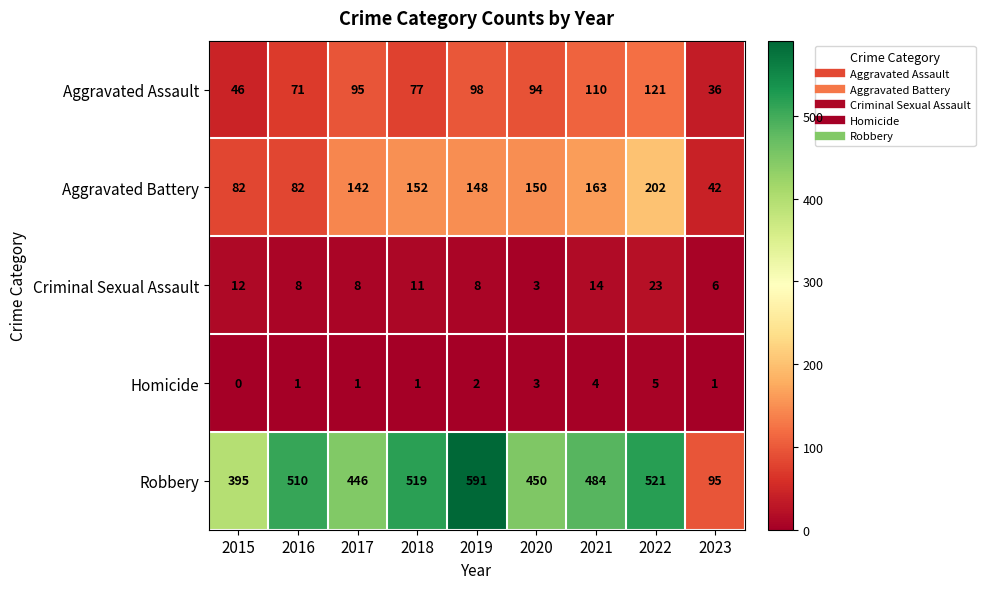

What is the sum of all Aggravated Assault values?

748